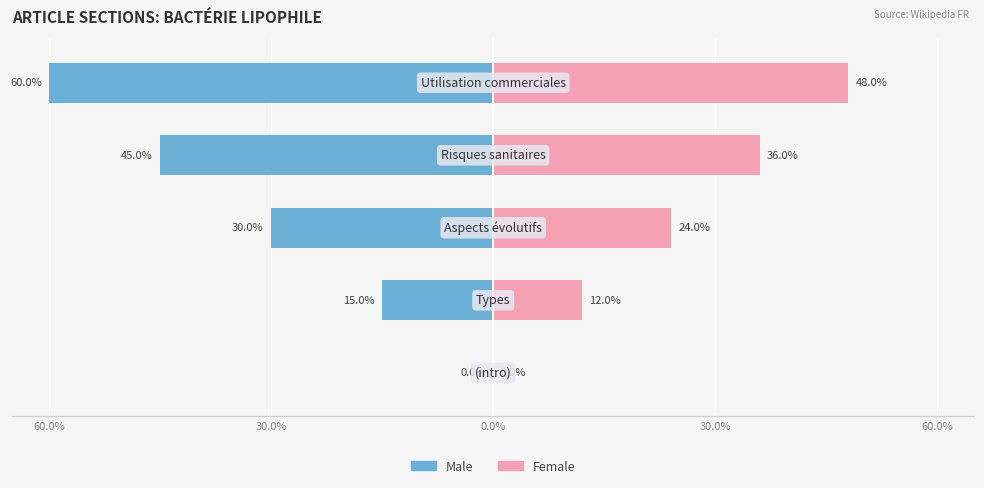

How many data points in Female are above 24?

2